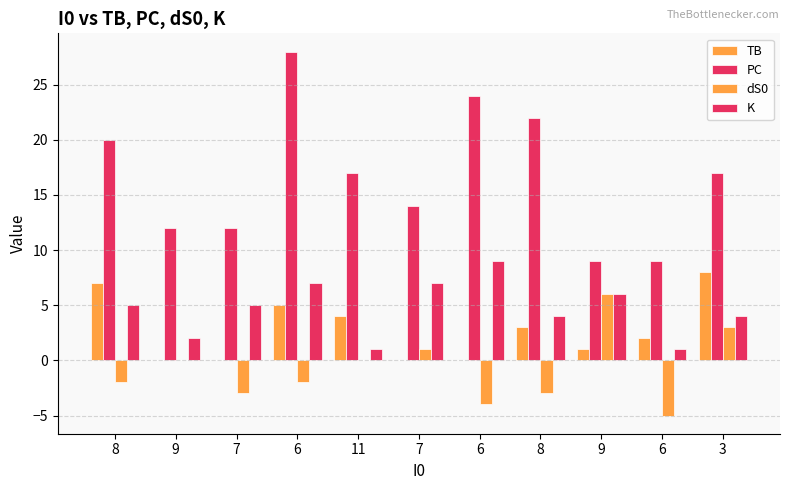

What is the average value of the TB series?

3